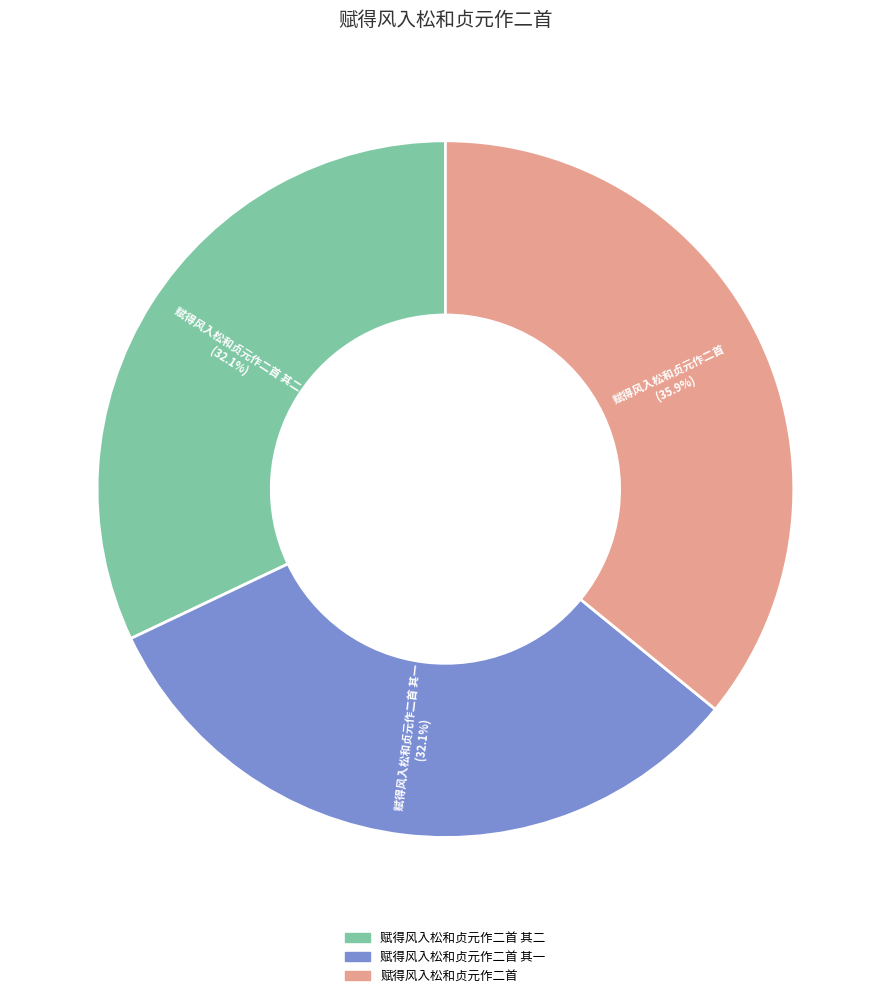

Is there any slice that represents more than half of the pie?

No